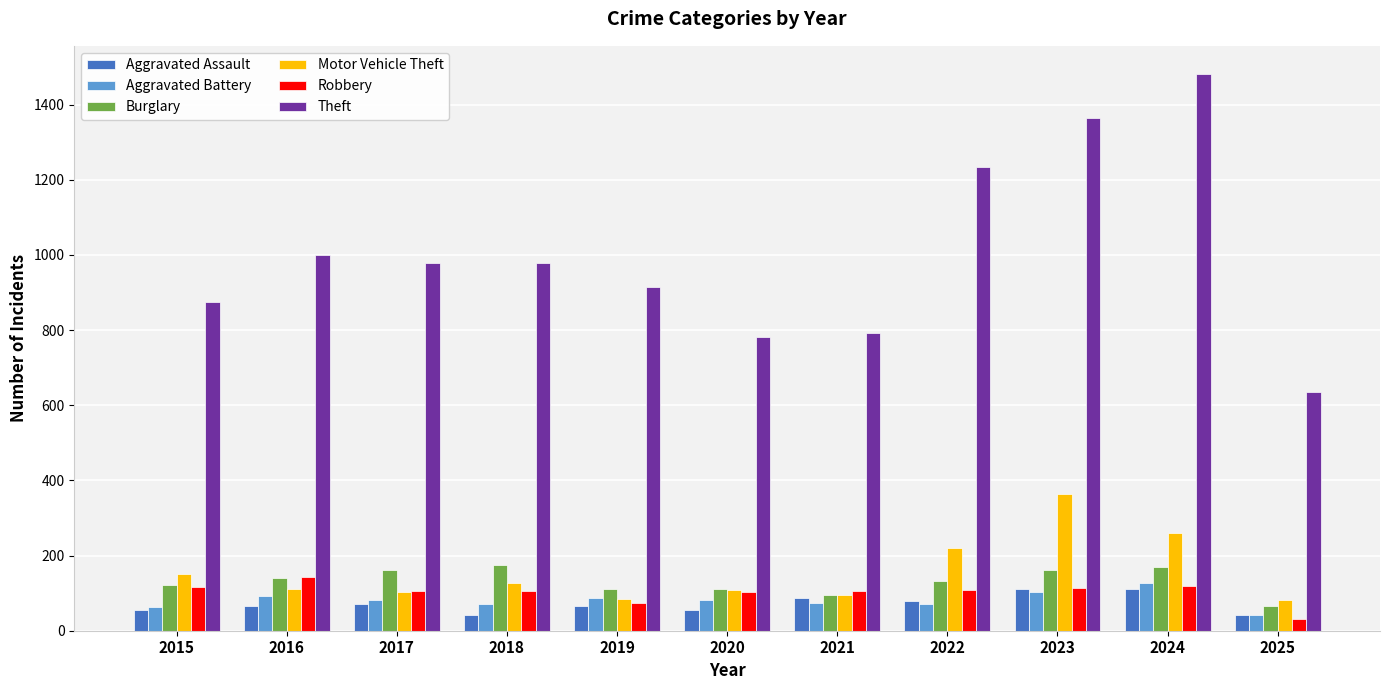

What is the difference between the second highest and second lowest values in the Aggravated Assault series?

67